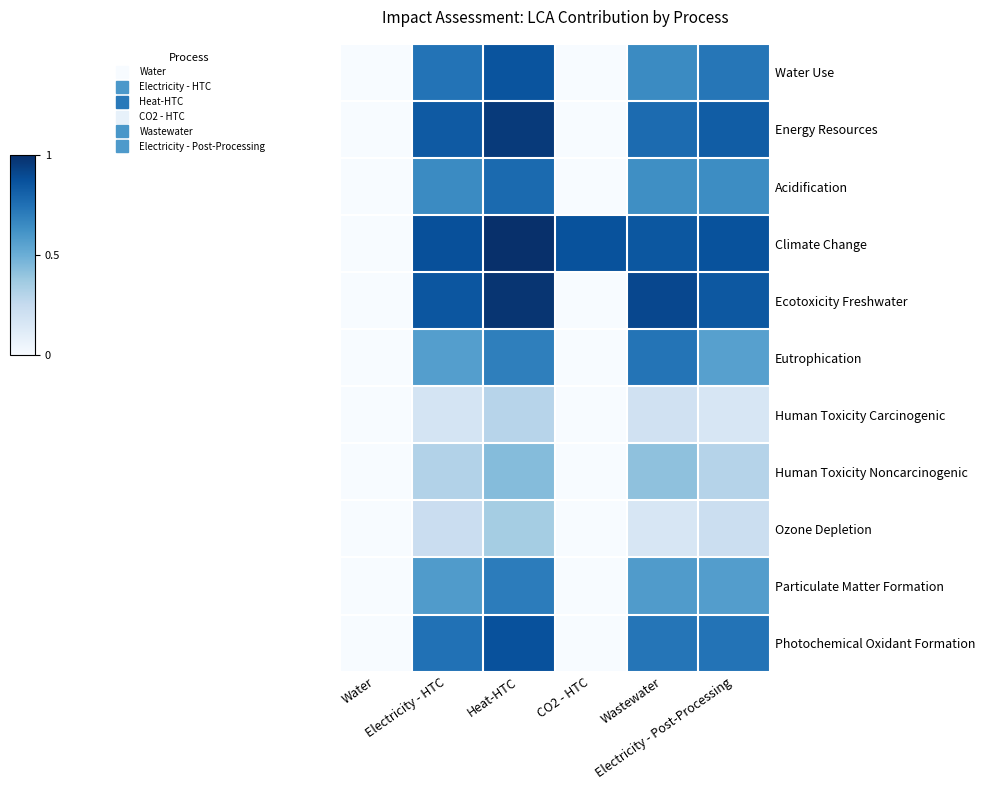

Rank the series by their maximum value, from highest to lowest.

Climate Change, Ecotoxicity Freshwater, Energy Resources, Photochemical Oxidant Formation, Water Use, Acidification, Eutrophication, Particulate Matter Formation, Human Toxicity Noncarcinogenic, Ozone Depletion, Human Toxicity Carcinogenic